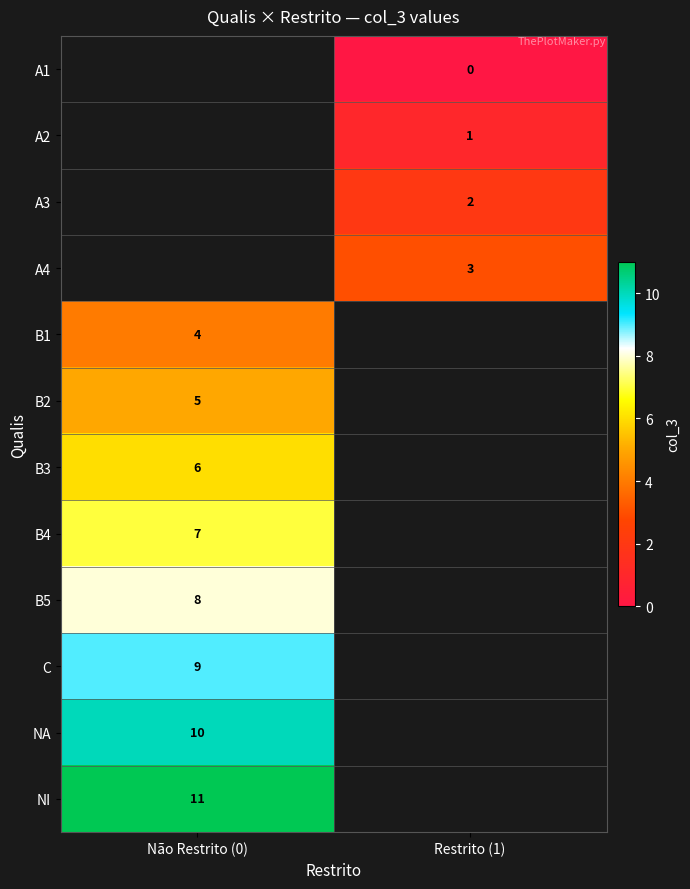

True or false: A3 has a value of 1 at Restrito (1).

False